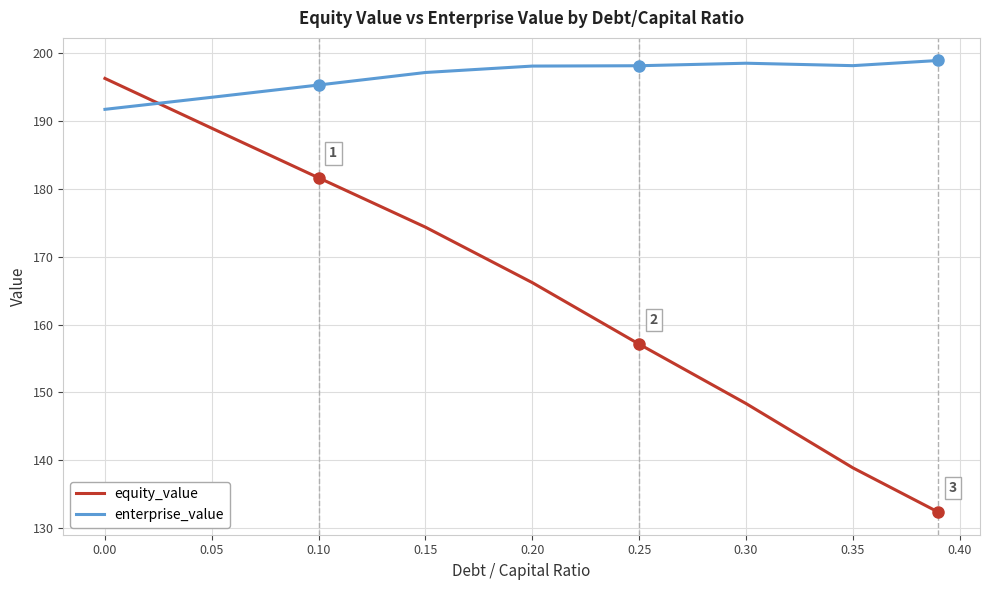

What is the difference between the maximum and minimum values in the equity_value series?

64.0